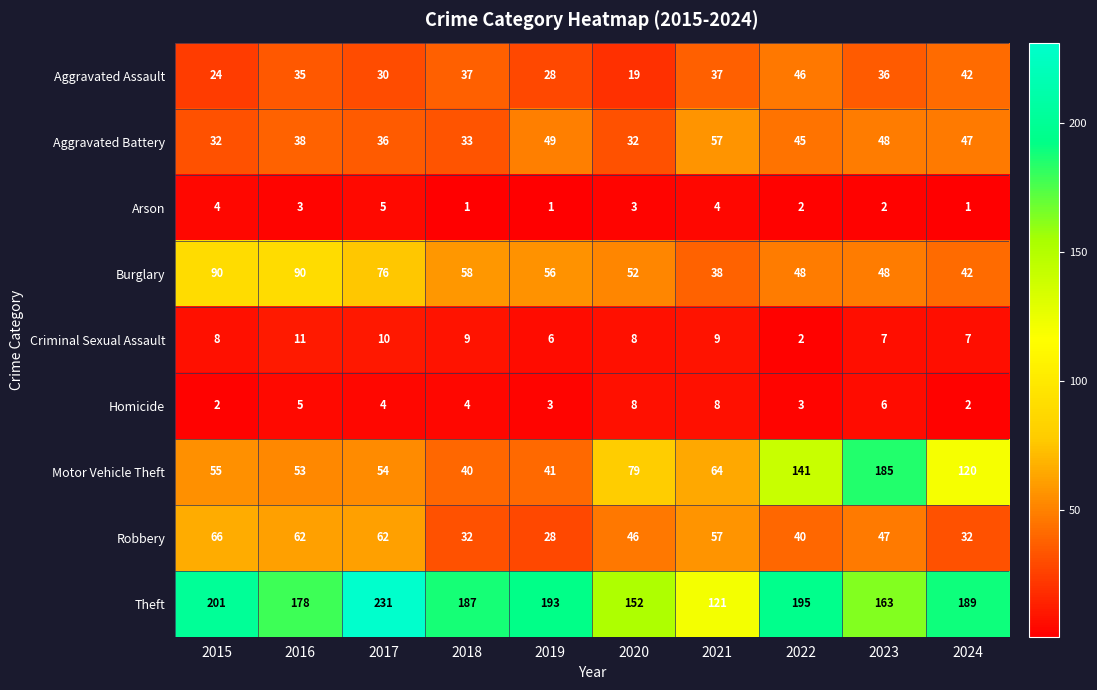

What is the spread (max minus min) of values at 2023?

183